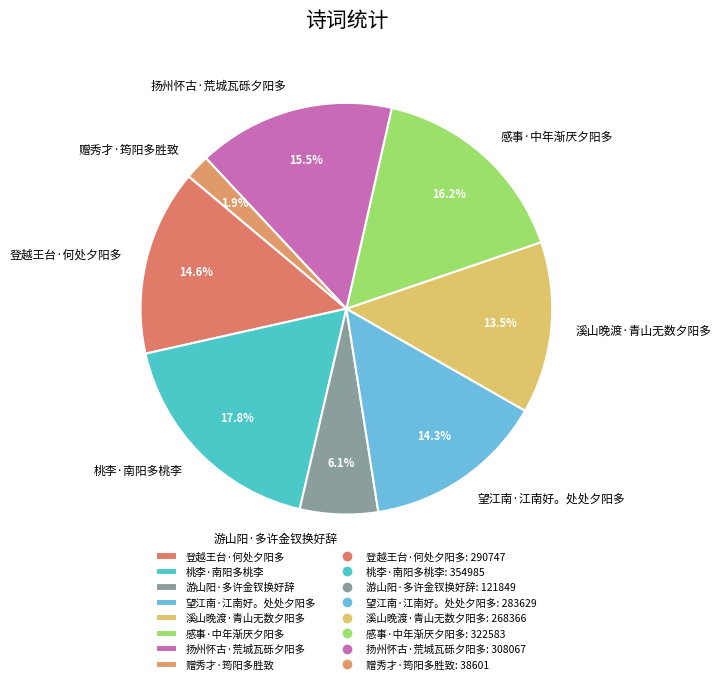

What is the ratio of the value at 游山阳·多许金钗换好辞 to the value at 赠秀才·筠阳多胜致?

3.2